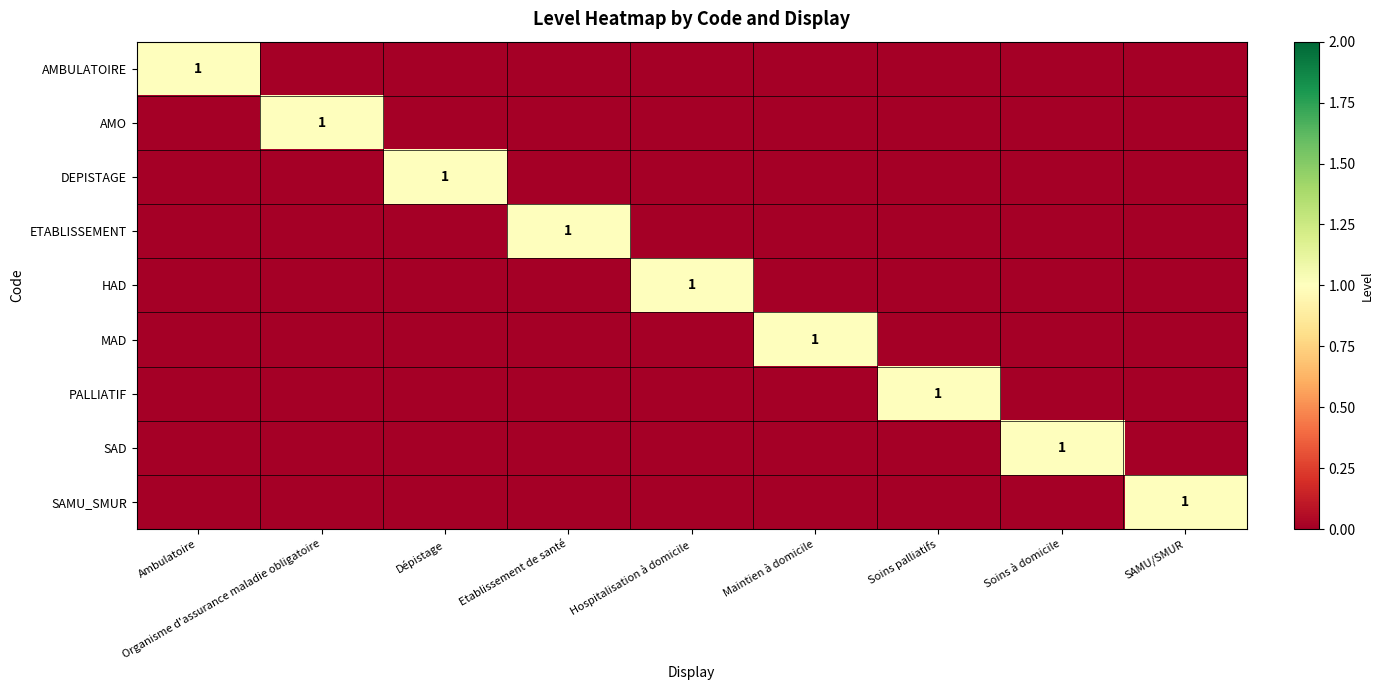

The value of DEPISTAGE at Dépistage is 2. True or false?

False